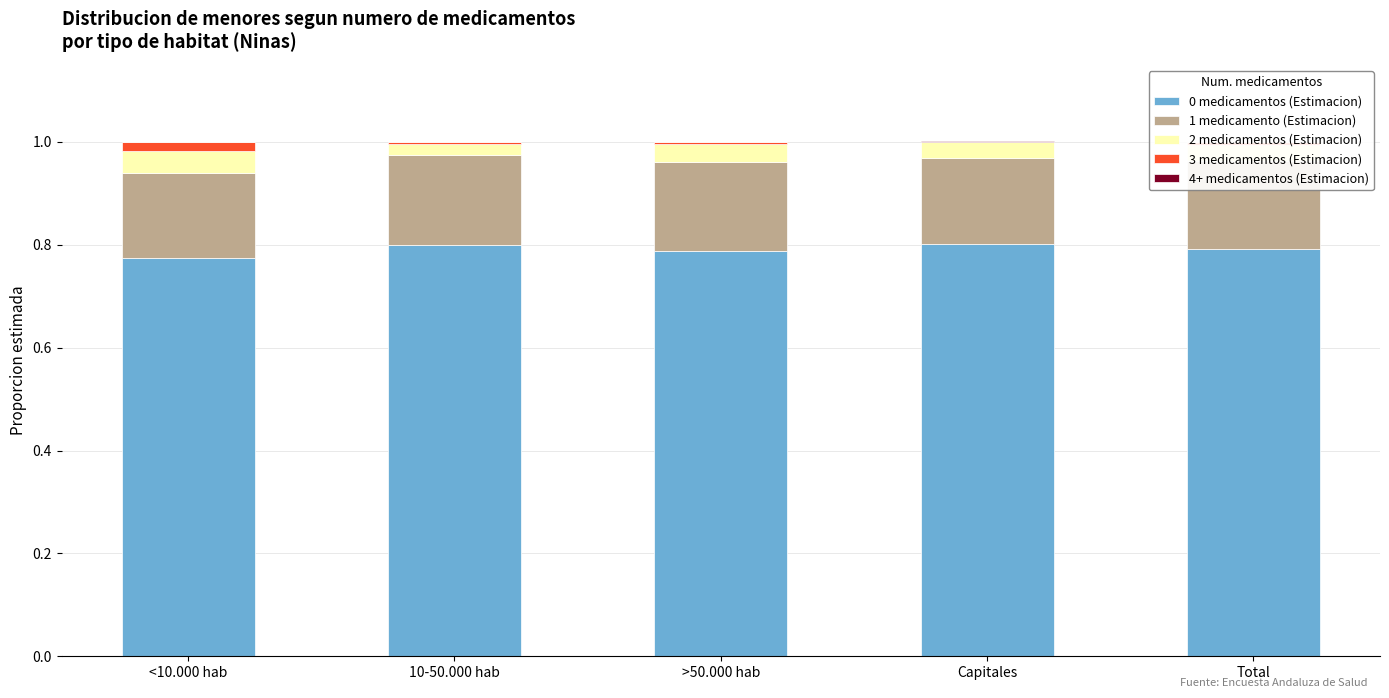

Does the chart contain stacked bars?

Yes